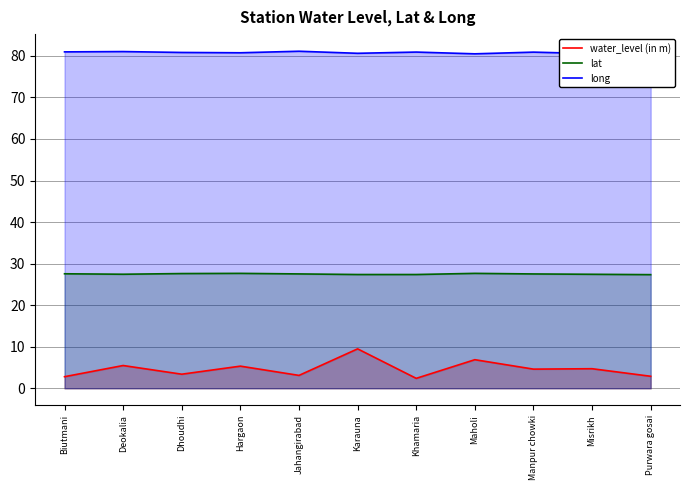

What is the highest value of the long series?

81.2